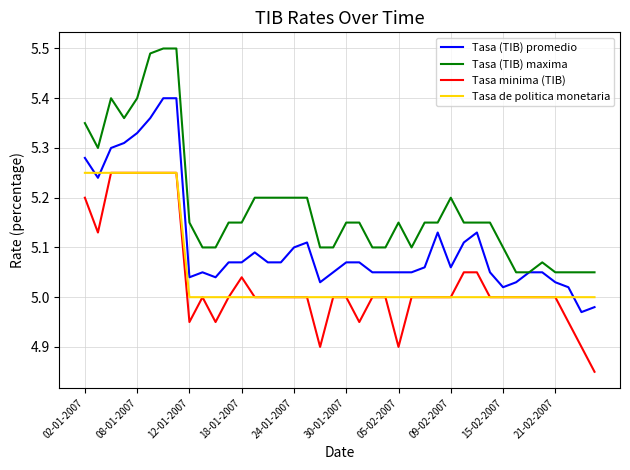

Which series has the largest total across all categories?

Tasa (TIB) maxima